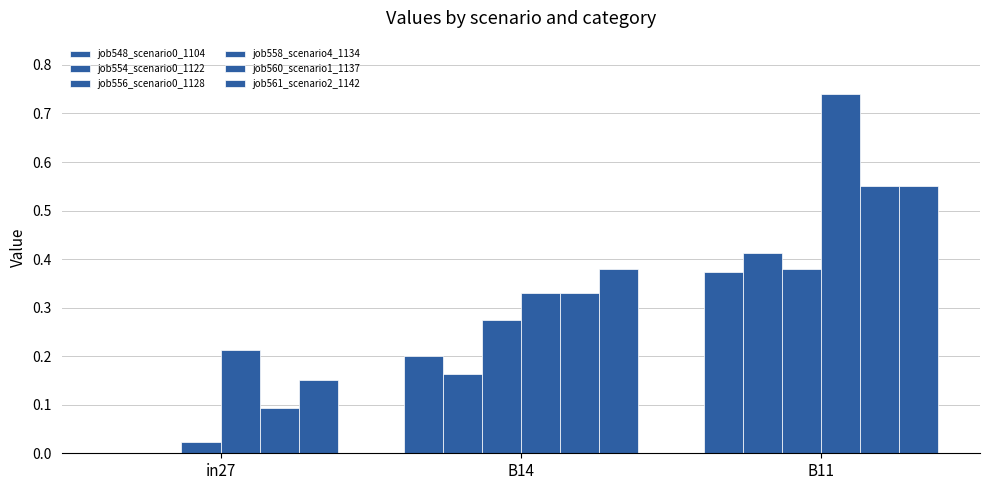

Count the number of categories in the chart.

3